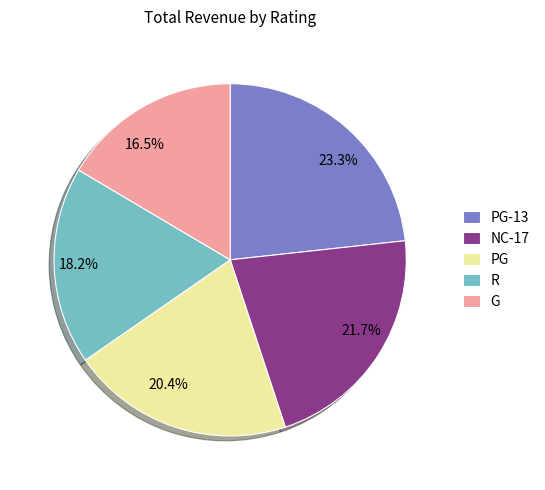

To the nearest percent, what portion does R represent?

18%